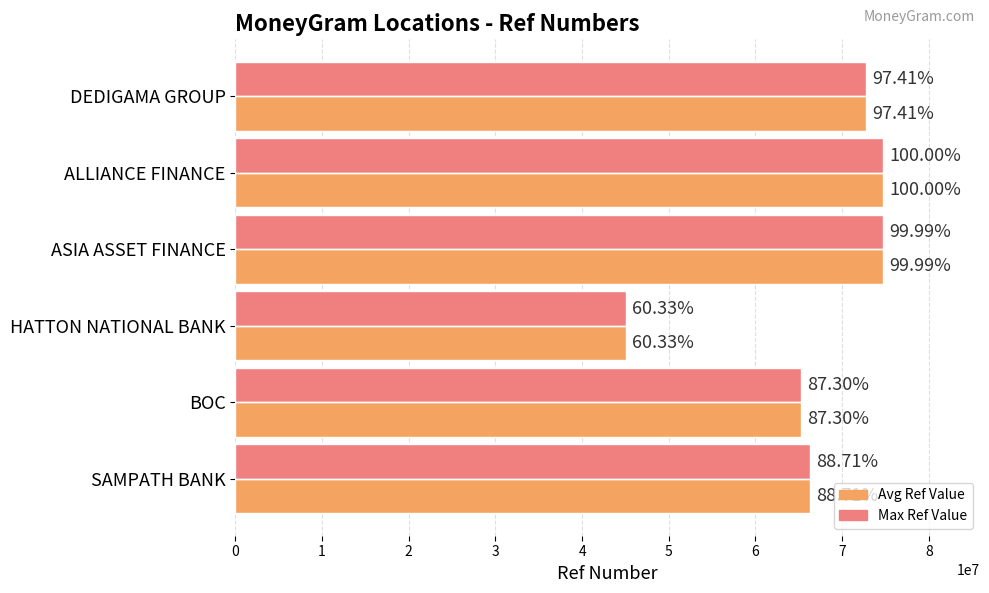

Count the number of categories in the chart.

6